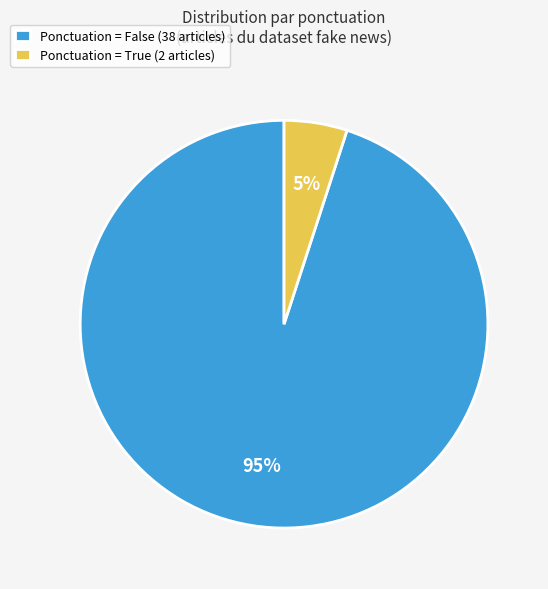

Which slice is the smallest?

Ponctuation = True (2 articles)